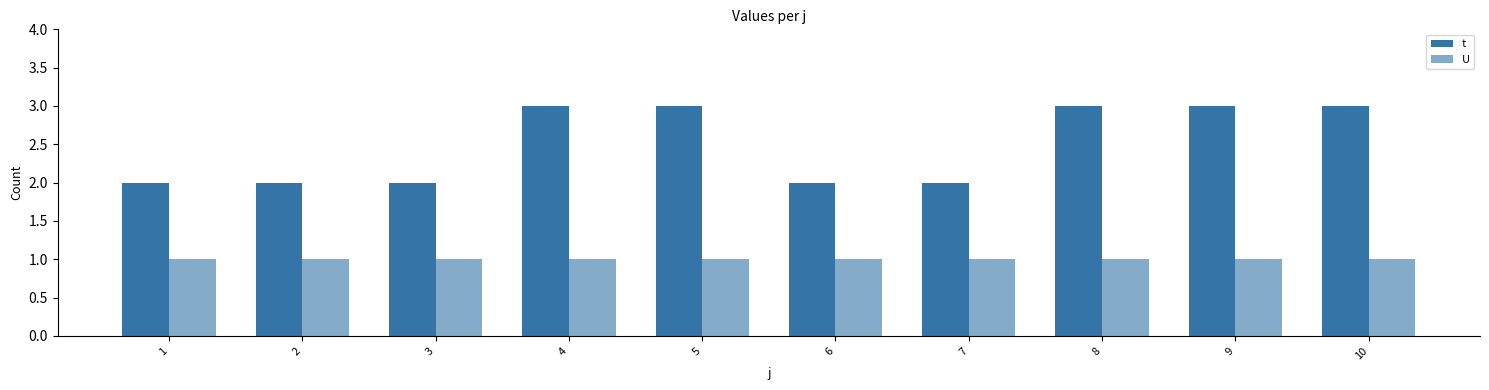

List the labels in order of U value, largest first.

1, 2, 3, 4, 5, 6, 7, 8, 9, 10